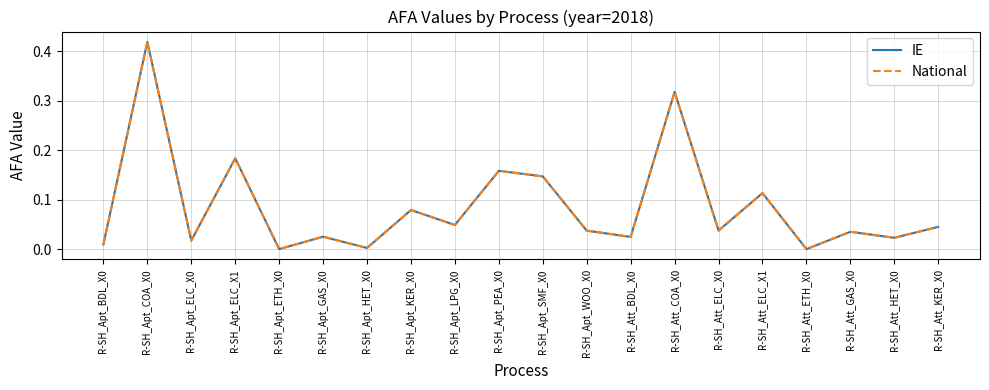

What is the label of the 10th point from the right?

R-SH_Apt_SMF_X0